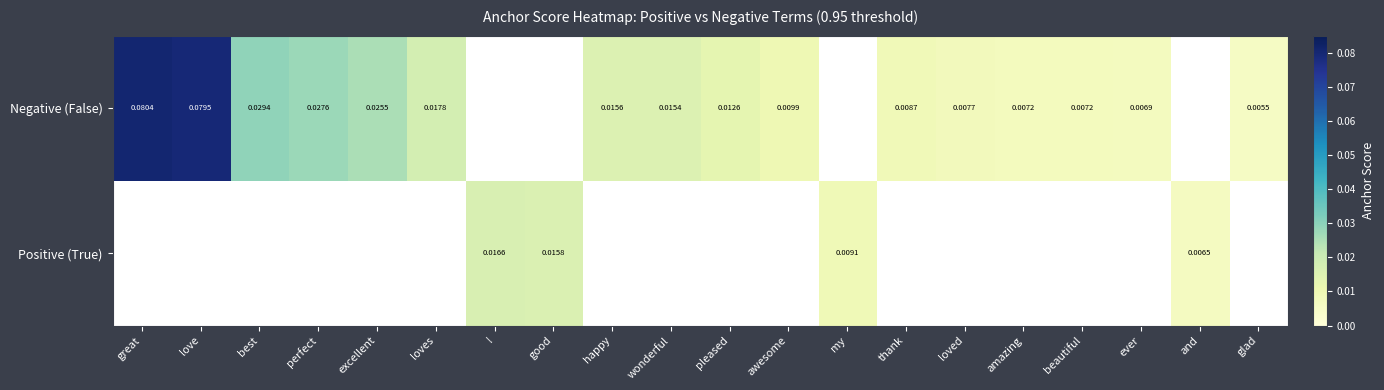

Is it true that Positive (True) equals -0.0 at great?

False